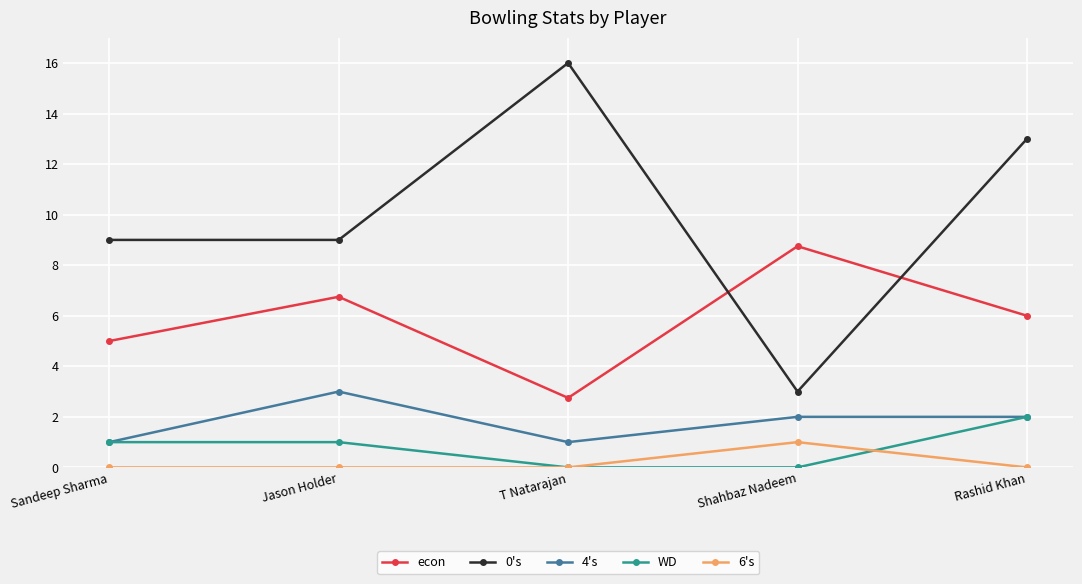

What position from the left is Sandeep Sharma?

1